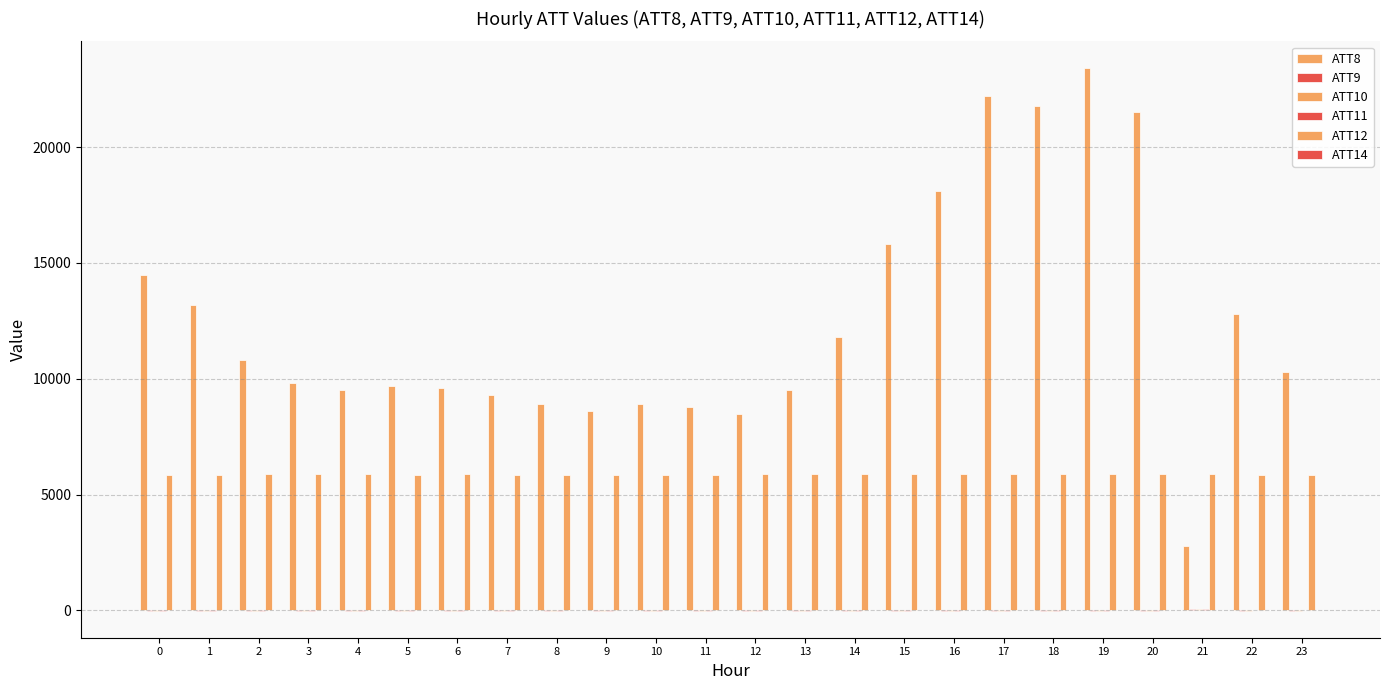

Count the number of data series in this chart.

6